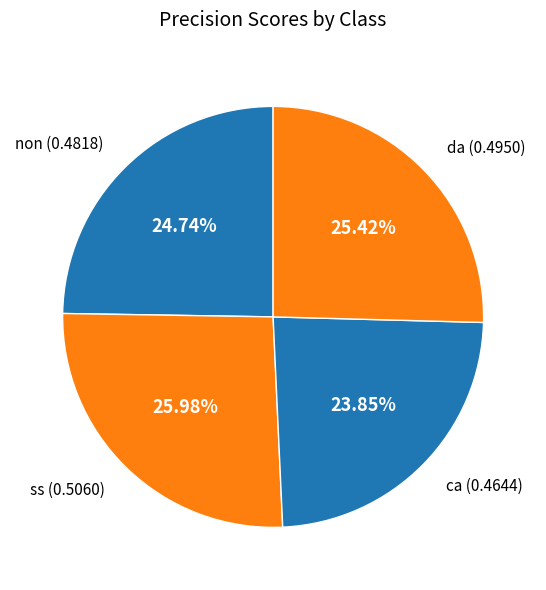

Is there any slice that represents more than half of the pie?

No